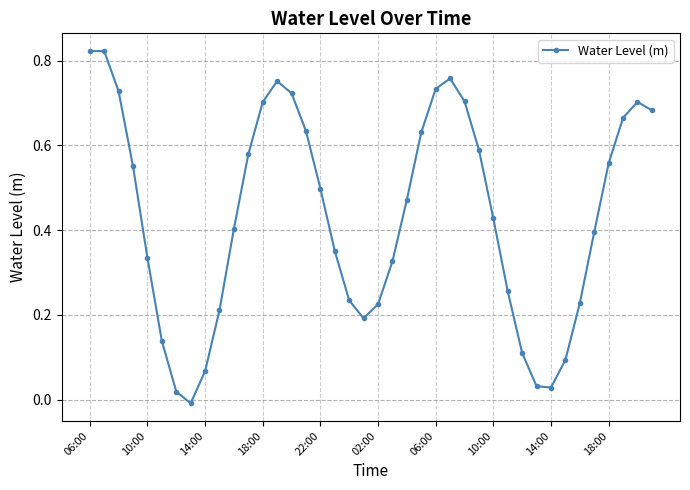

True or false: there are more than 0 points higher than both neighbors.

True